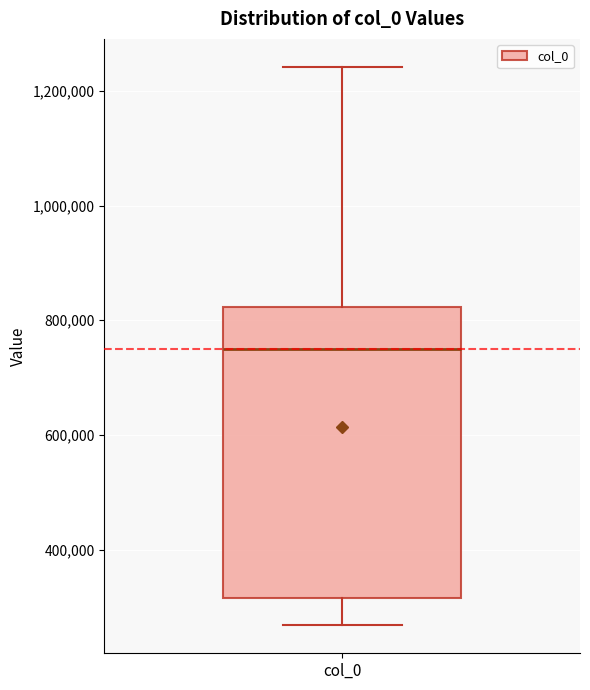

Transcribe this box plot: give where the median line is, the range the box spans, and where the two whiskers end, as read against the y-axis. The values are not printed on the chart, so give them approximately, as read against the axis.

median 760000, box 320000 to 820000, whiskers 260000 to 1240000